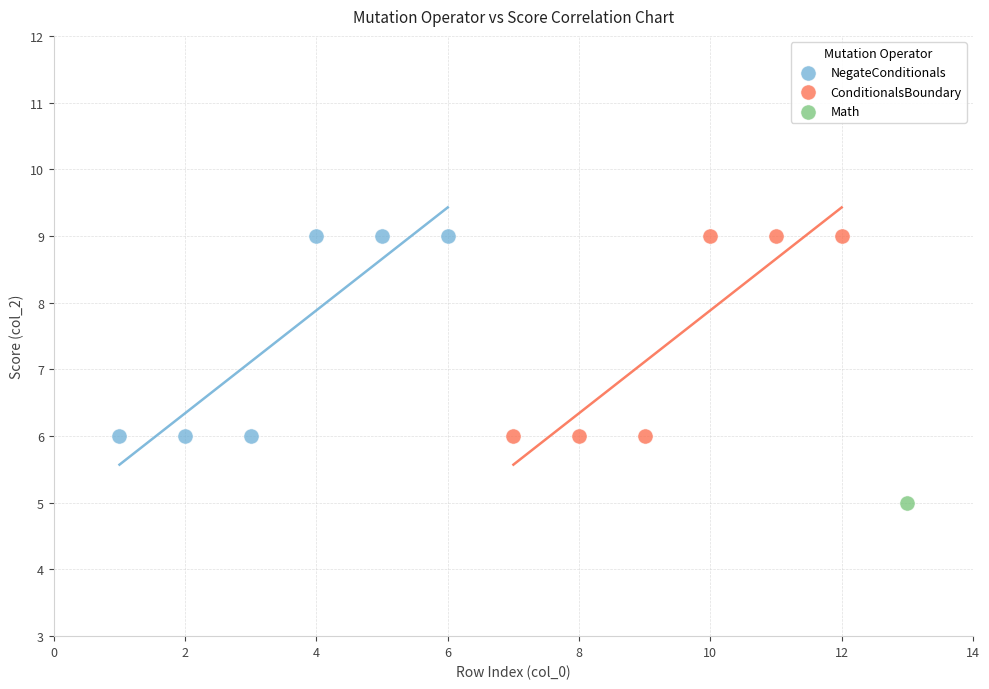

What are all the series names shown in the legend?

NegateConditionals, ConditionalsBoundary, Math